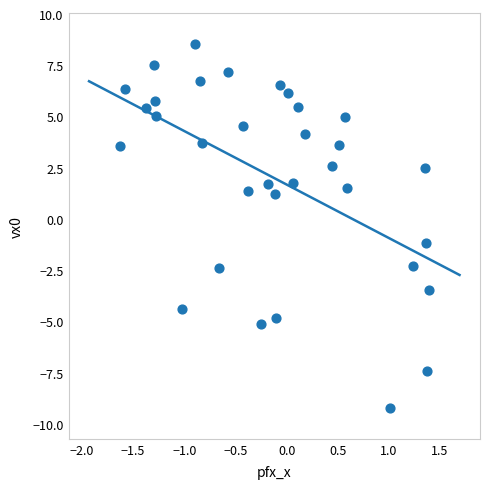

What is the range of Y values (max minus min)?

17.8